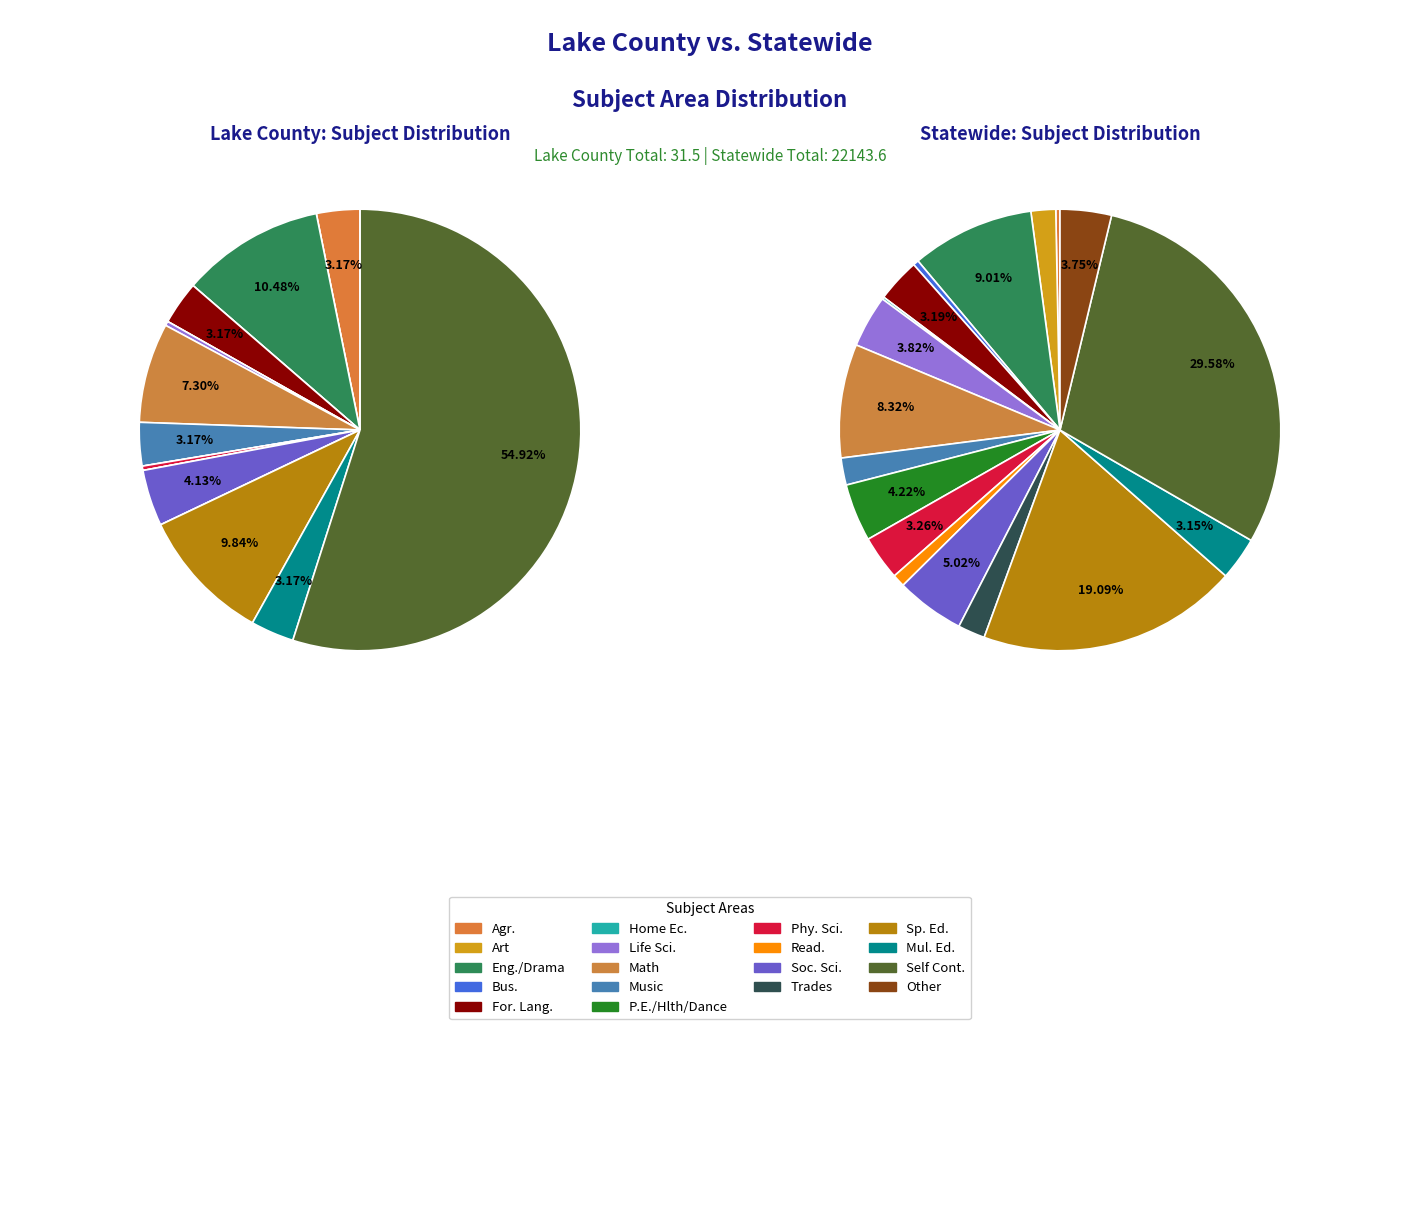

To the nearest percent, what percentage of the pie is Sp. Ed.?

19%